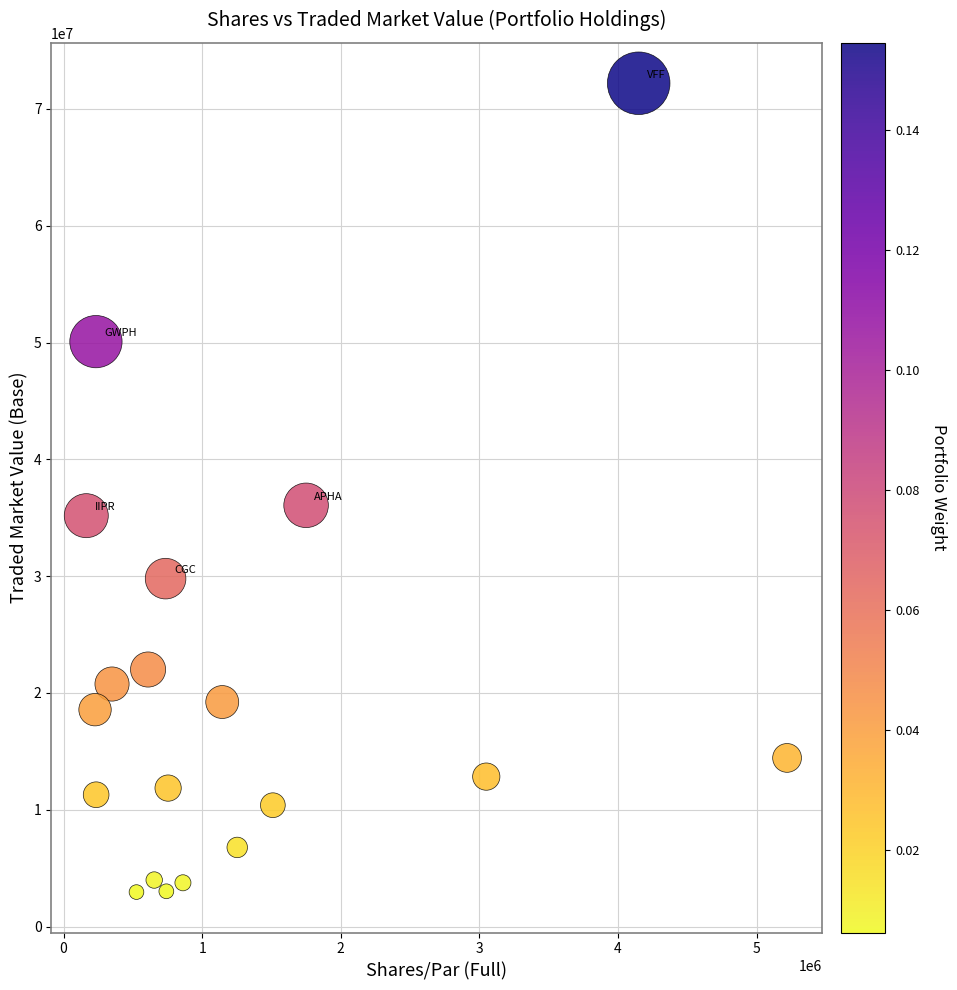

What Y value in the scatter plot is closest to 37577987?

36066943.5